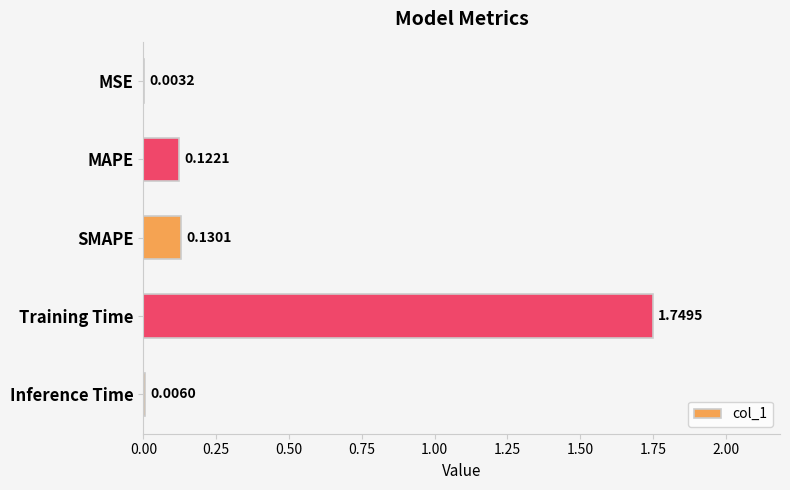

Which has a higher value, Inference Time or Training Time?

Training Time